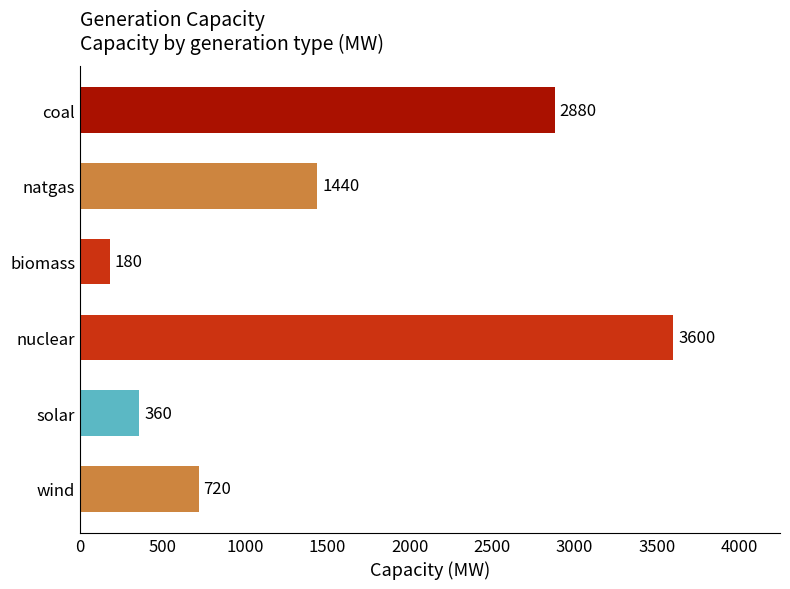

True or false: the data shows 720 at wind.

True